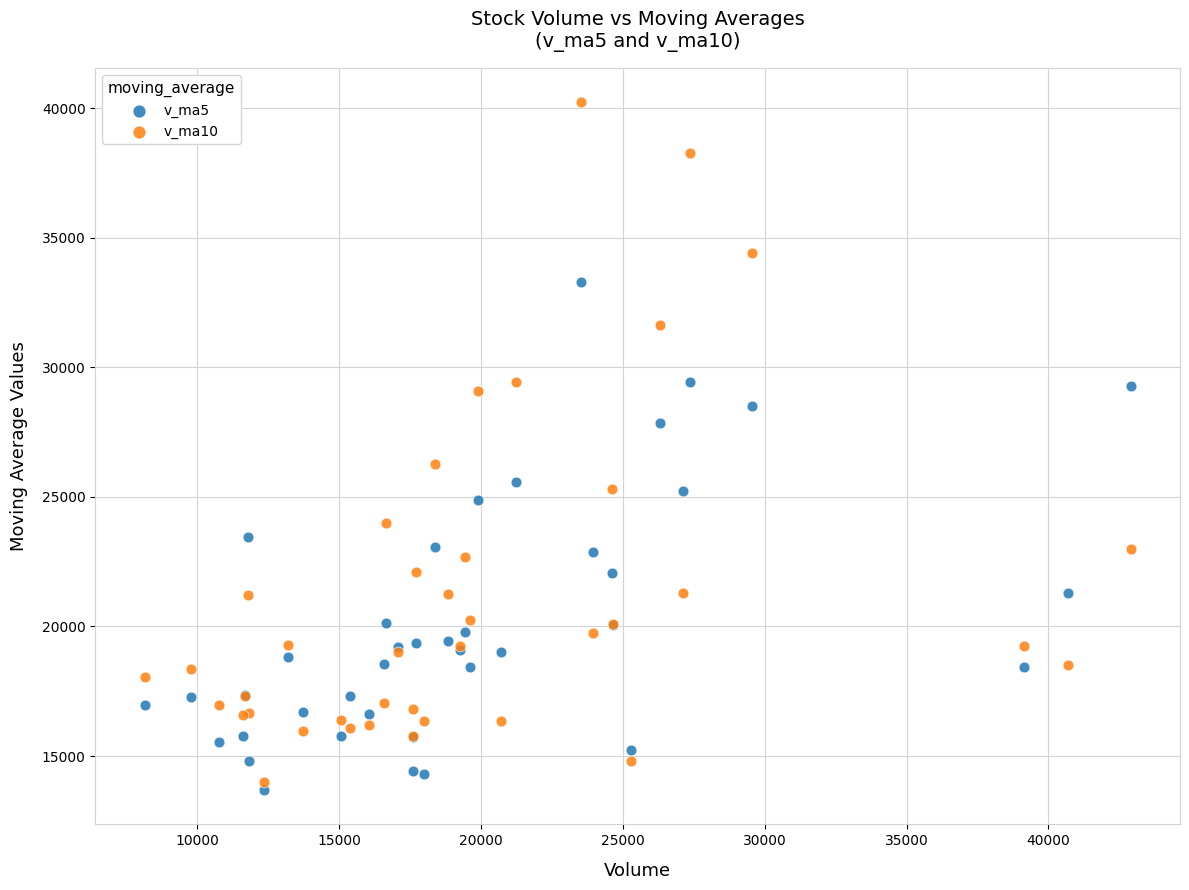

Which series contains the lowest Y value?

v_ma5